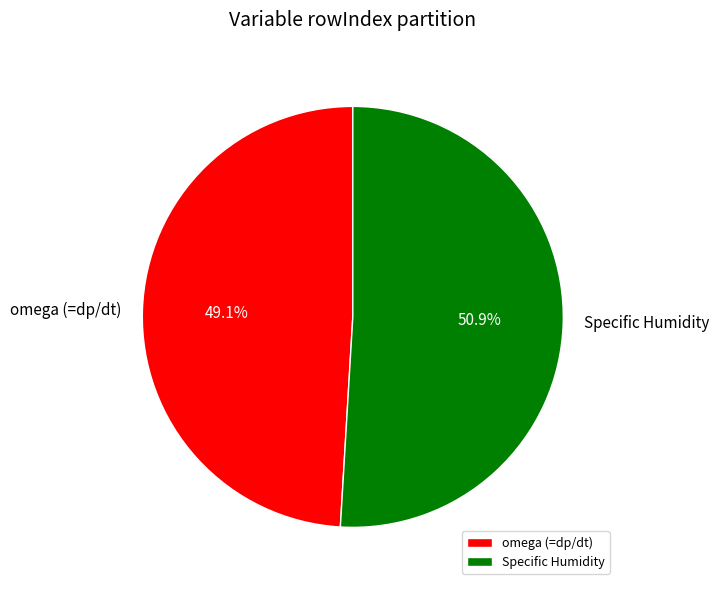

Approximately how many times larger is the value at Specific Humidity compared to omega (=dp/dt)?

1.0